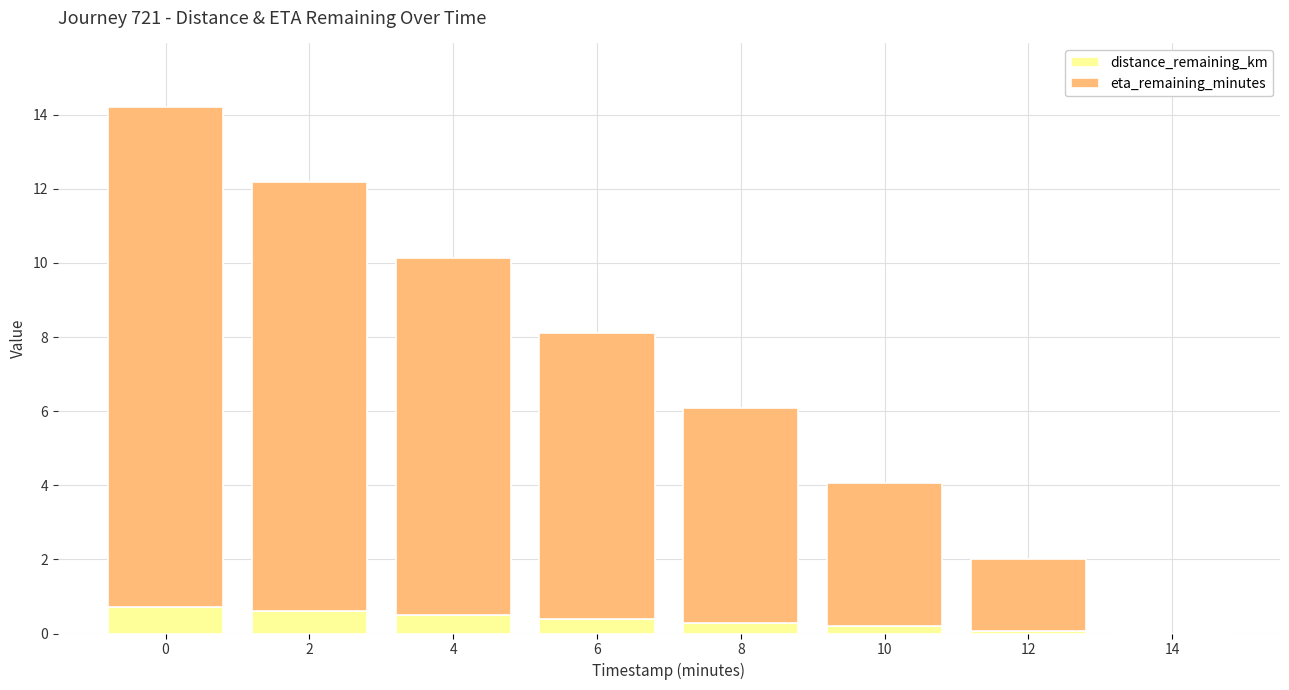

The distance_remaining_km series shows 0.7 at 0. True or false?

True